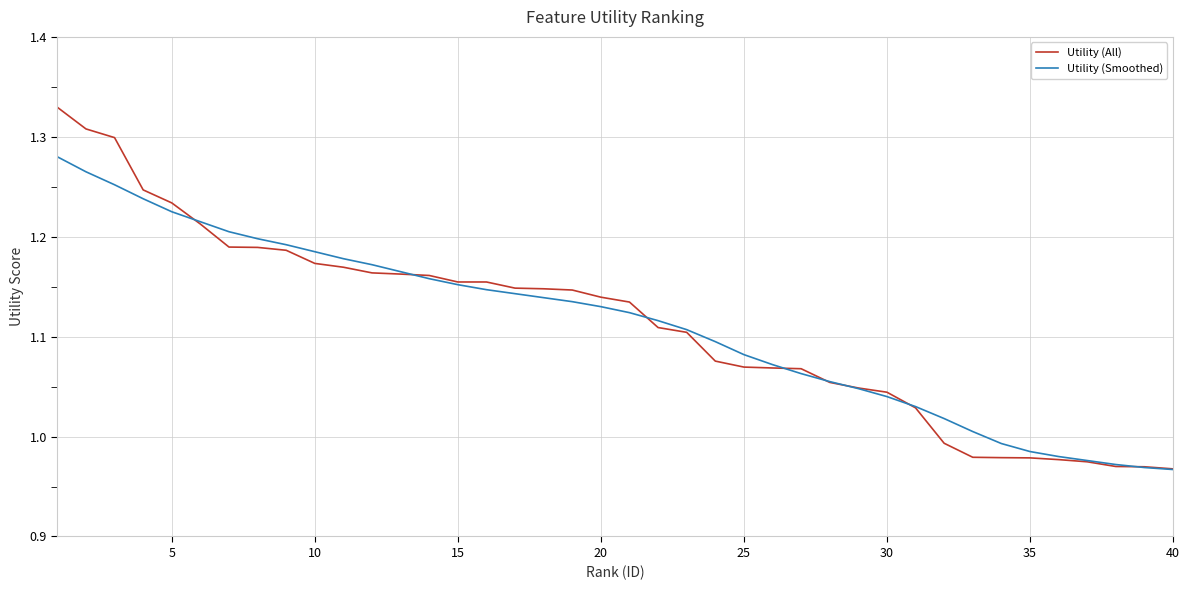

Which series has the widest spread of values?

Utility (All)